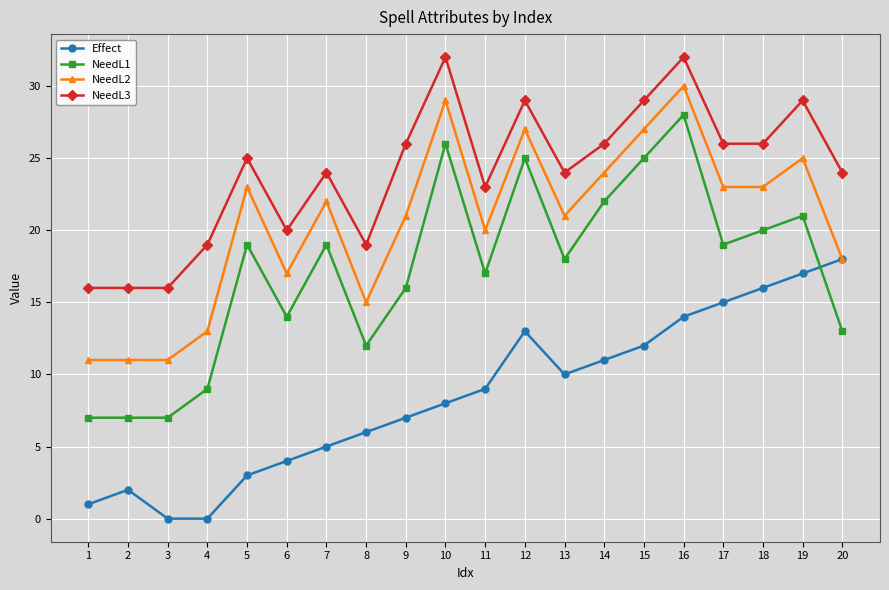

What are all the series names shown in the legend?

Effect, NeedL1, NeedL2, NeedL3